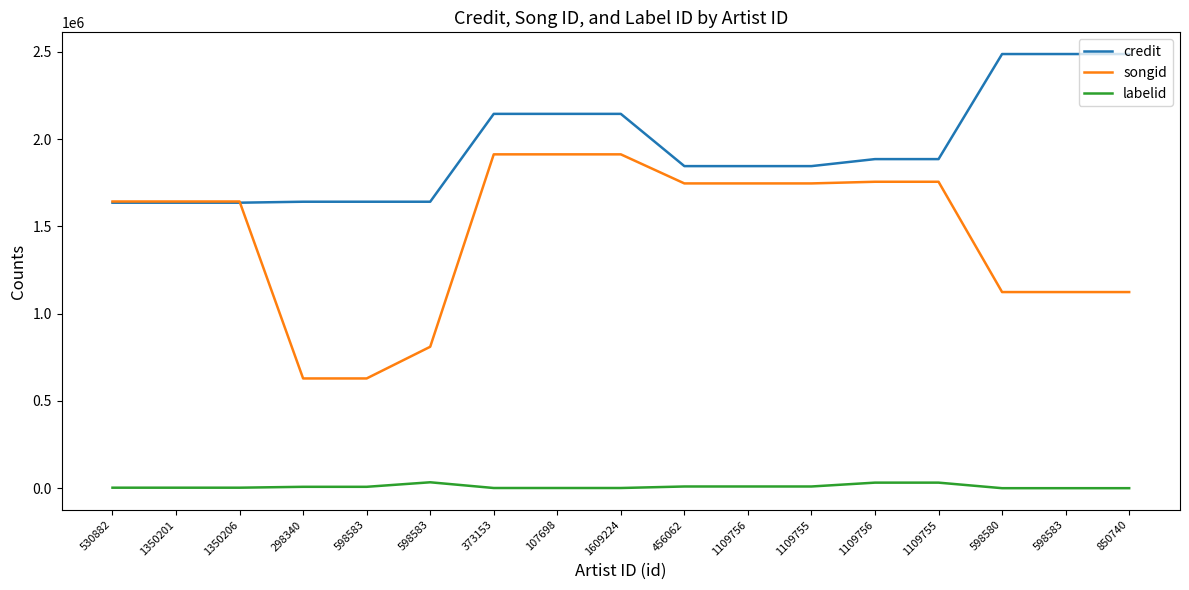

What are all the series names shown in the legend?

credit, songid, labelid